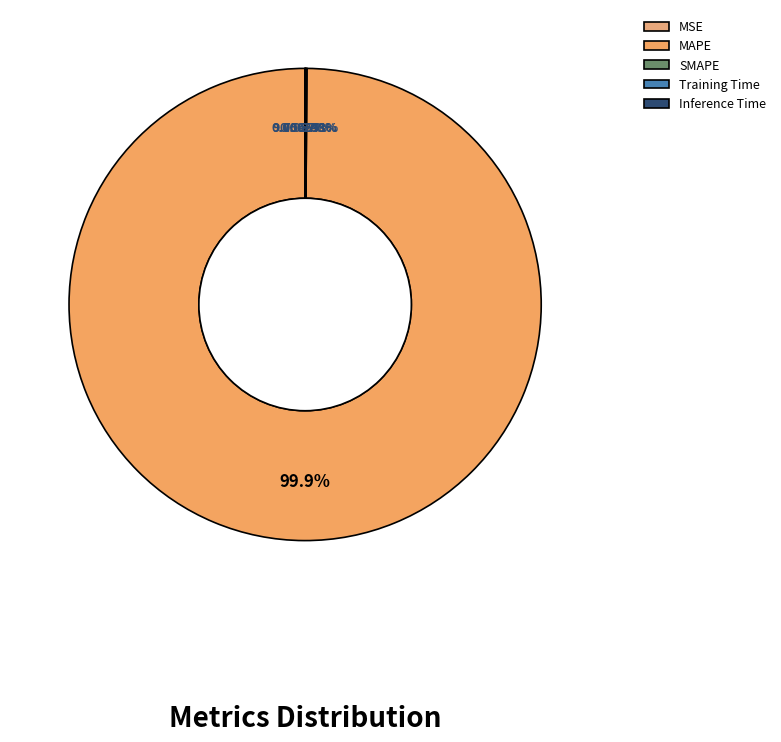

Is MAPE the majority of the pie?

Yes